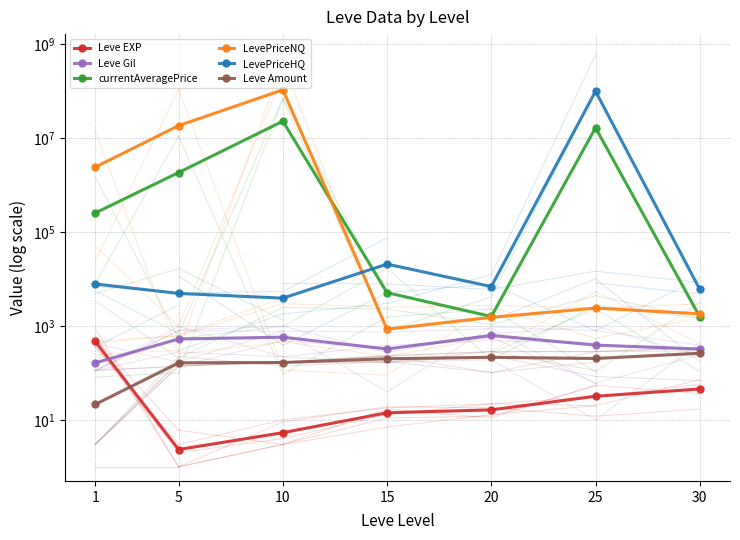

At which category is the sum across all series the highest?

10